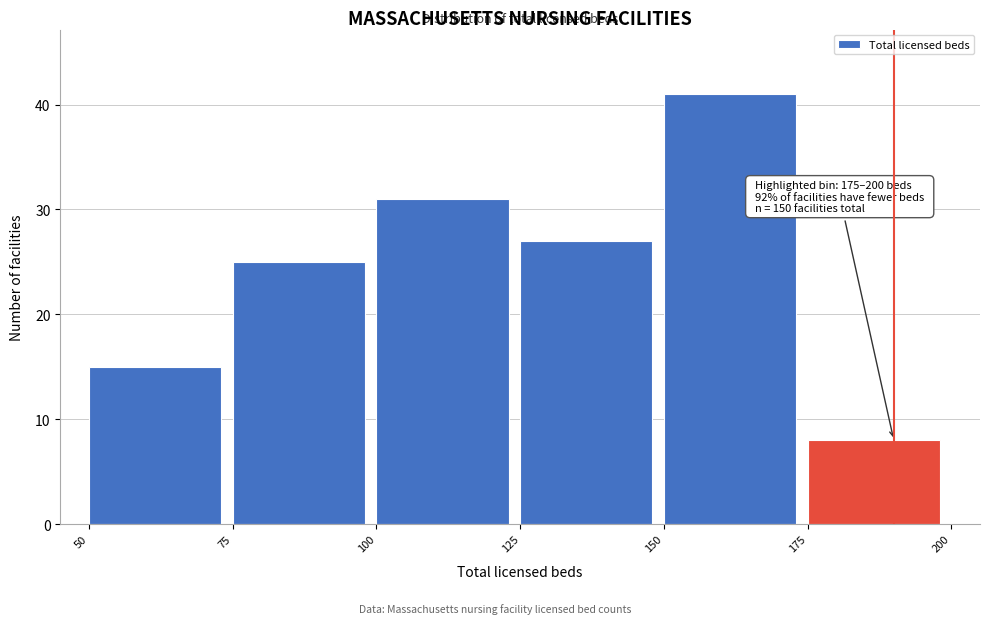

Over which range of the x-axis is the bar tallest?

150 to 175